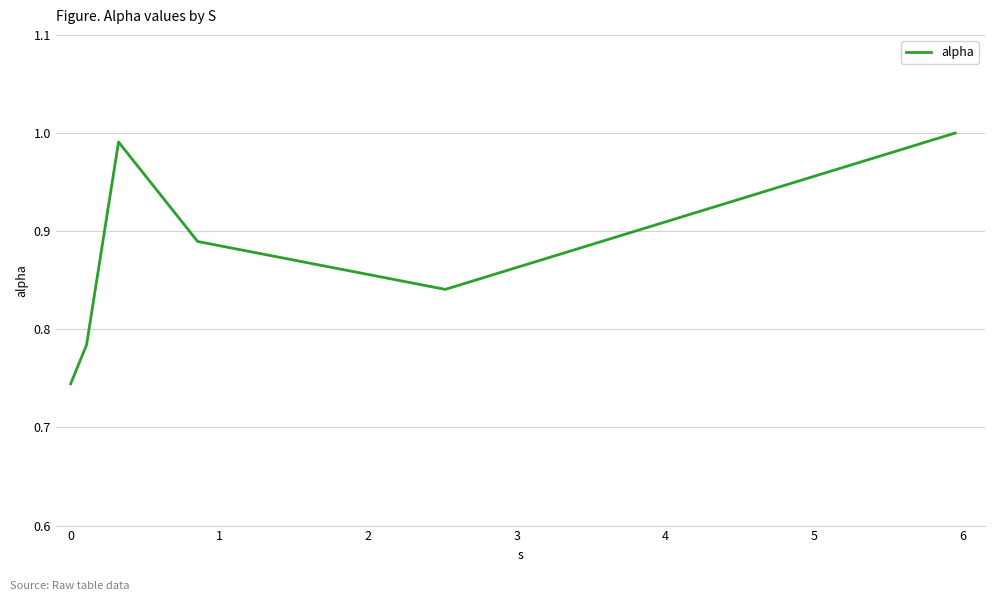

How many interior local peaks (higher than both neighbors) does the data have?

1